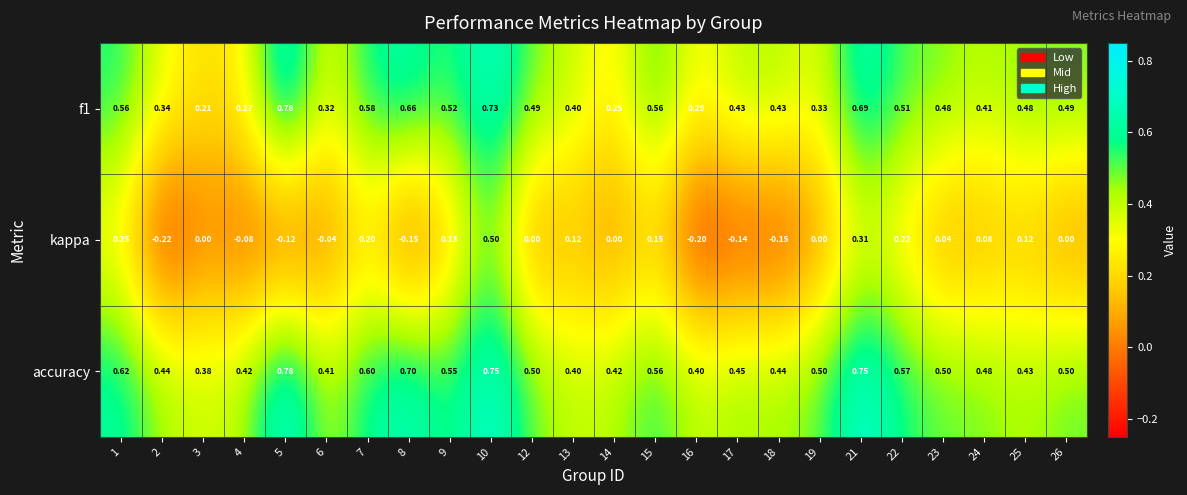

How many distinct data groups are displayed?

3